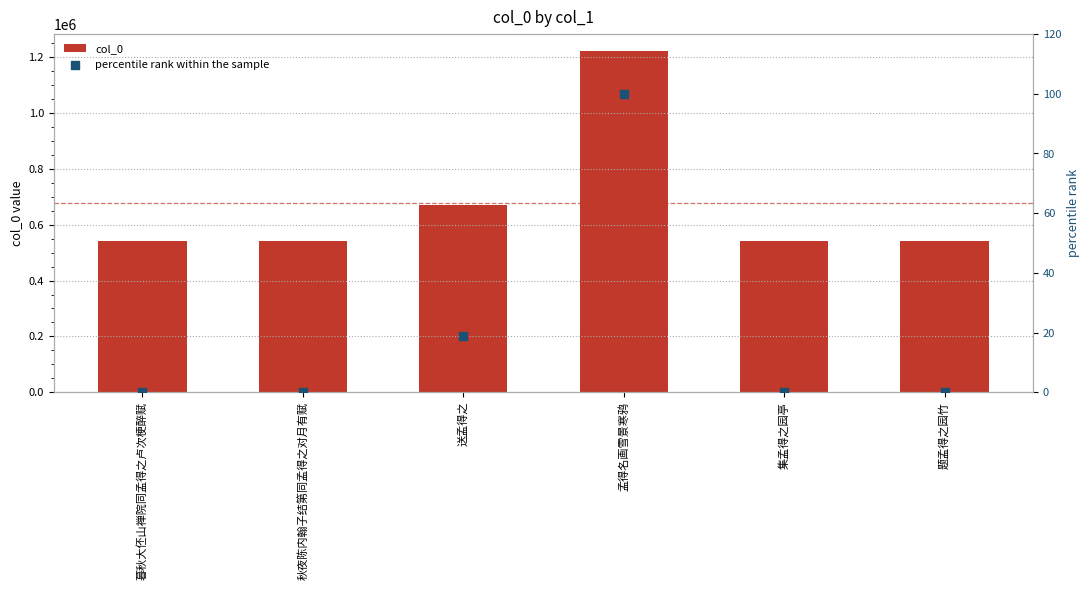

Which series reaches the maximum Y coordinate?

col_0